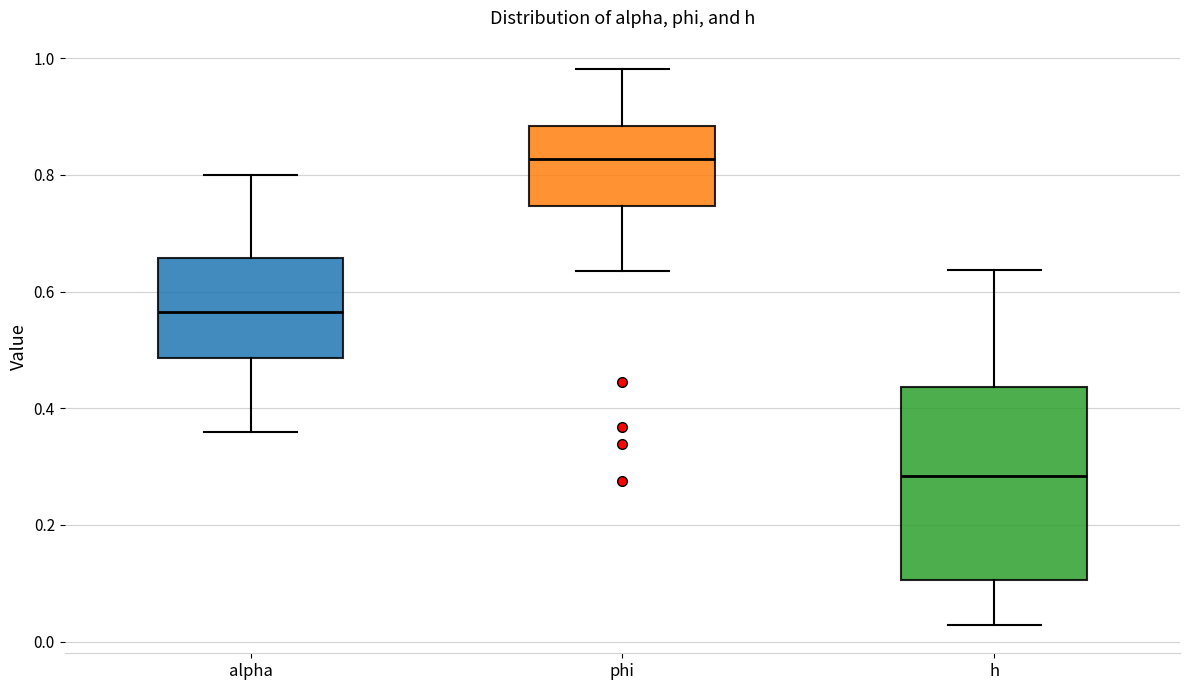

Which box has the highest median line?

phi